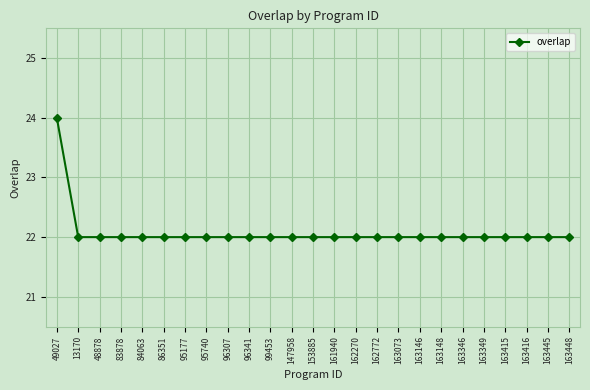

Reading left to right, what are all the values shown in this chart?

24	22	22	22	22	22	22	22	22	22	22	22	22	22	22	22	22	22	22	22	22	22	22	22	22